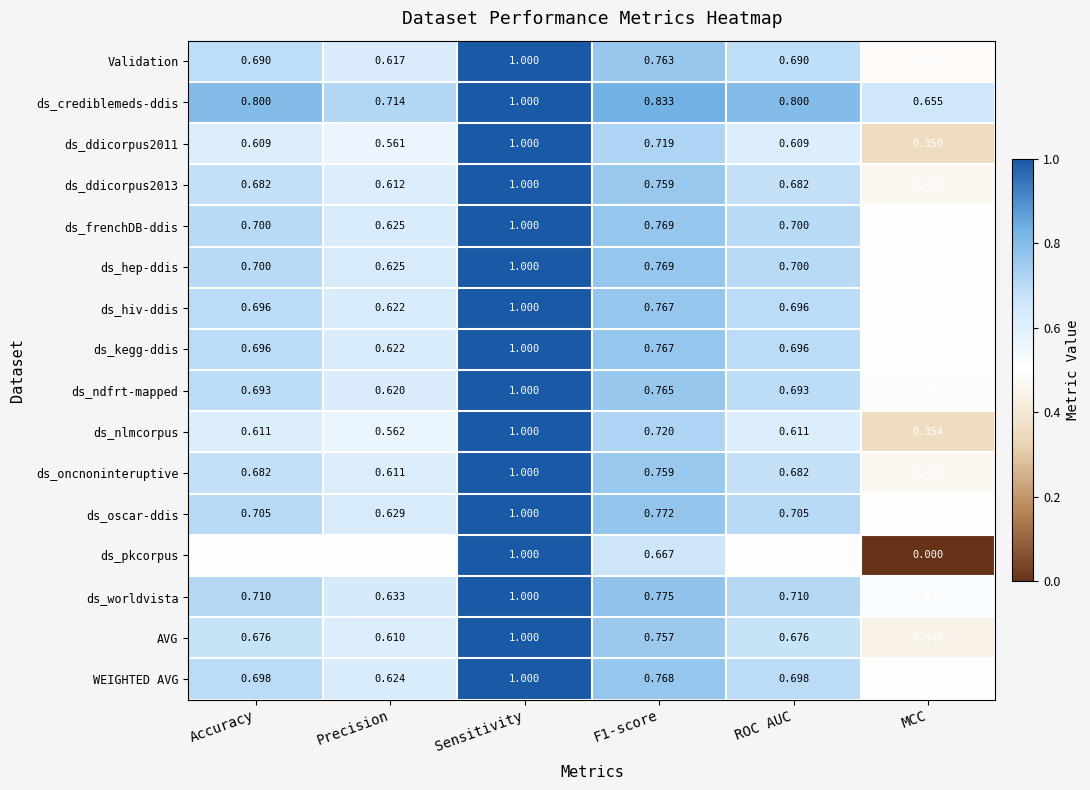

Which label corresponds to the smallest value in the chart?

MCC